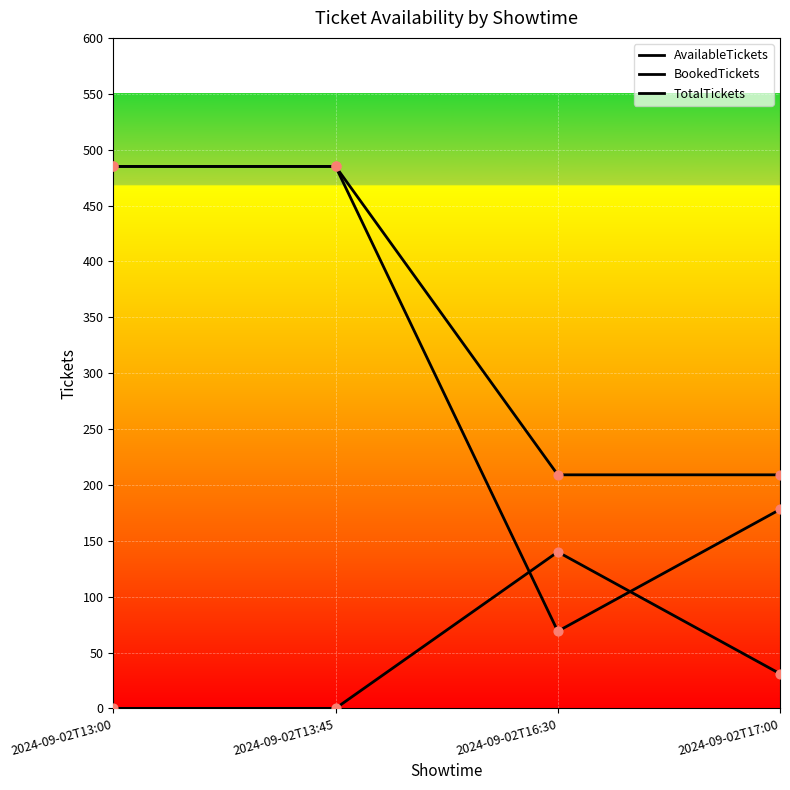

Does the chart have visible grid lines?

Yes